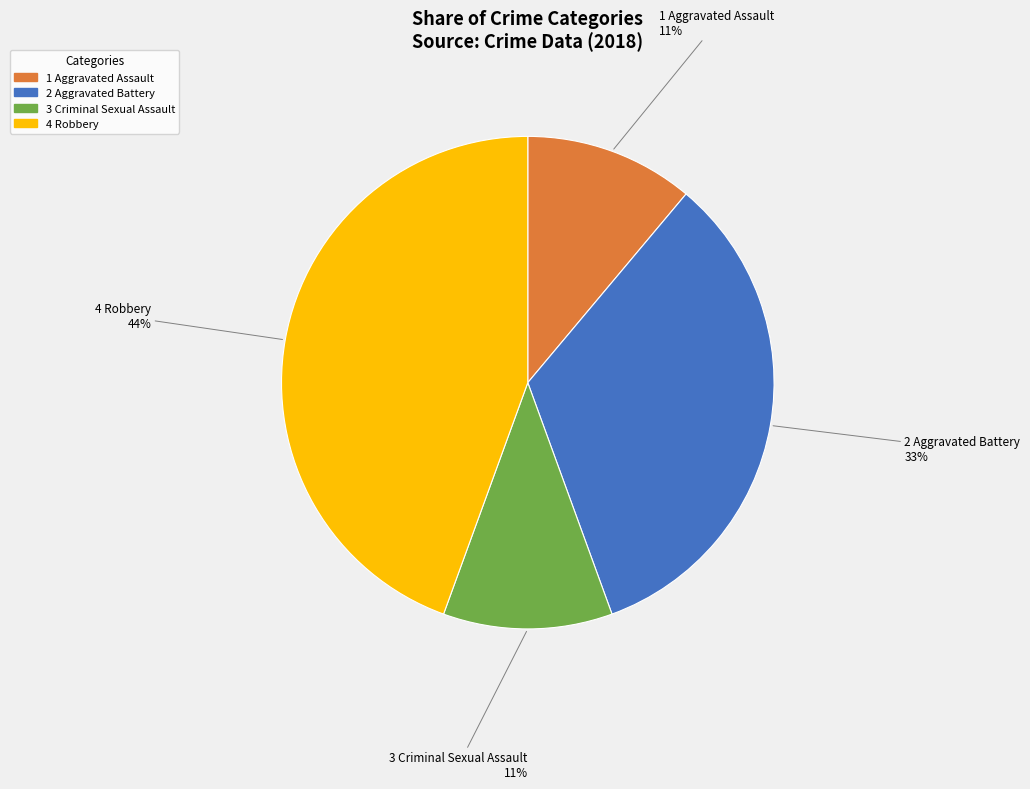

To the nearest percent, what is the average slice percentage?

25%